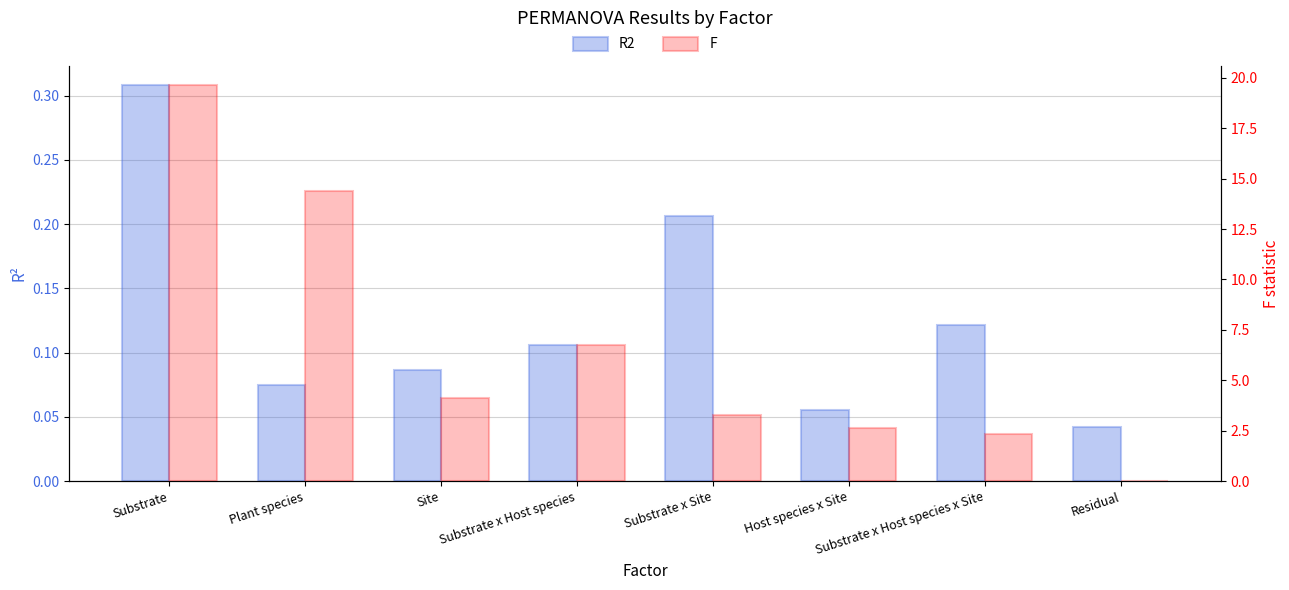

Is it true that F equals 1.0 at Host species x Site?

False